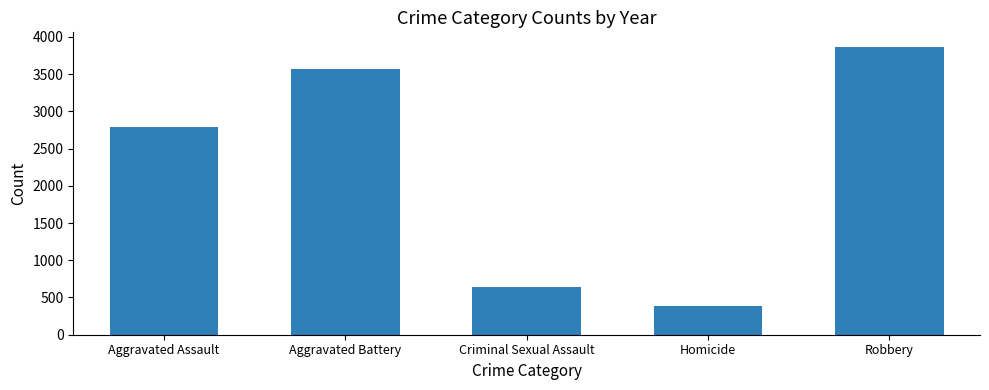

Reading right to left, transcribe all the data shown in this chart.

Robbery=3868	Homicide=385	Criminal Sexual Assault=642	Aggravated Battery=3571	Aggravated Assault=2790